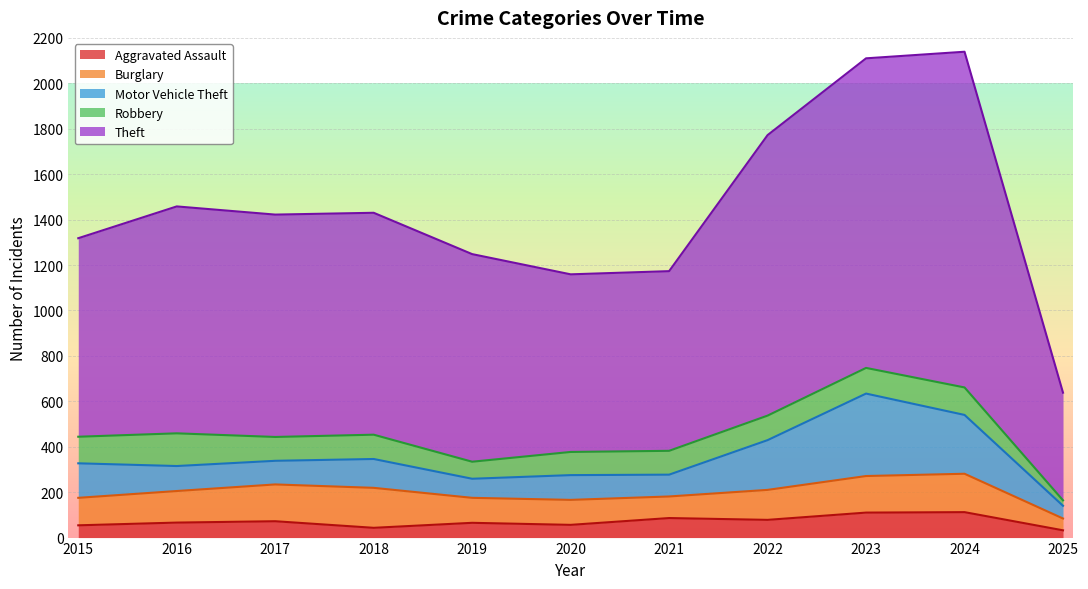

What is the difference between the Robbery values at 2015 and 2021?

12